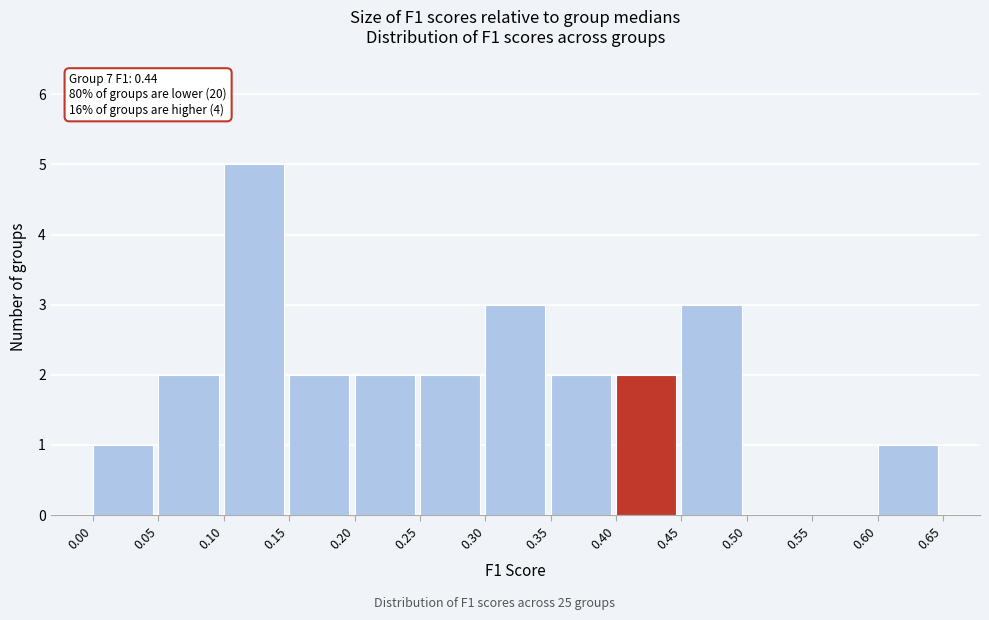

Which range on the x-axis has the tallest bar?

0.10 to 0.15